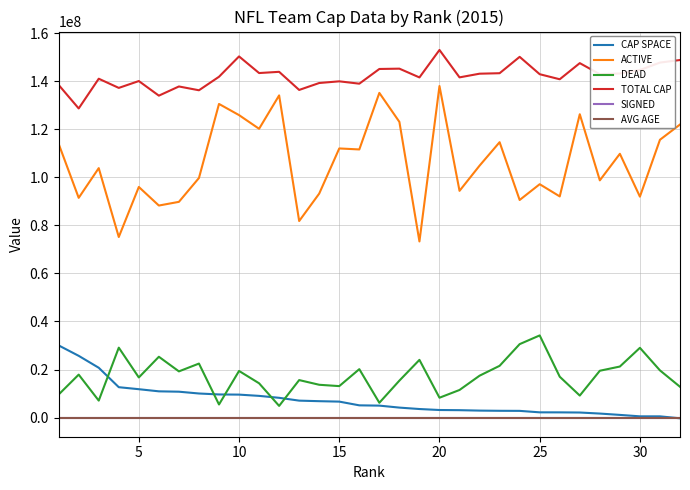

Which series has the largest range (max minus min)?

ACTIVE